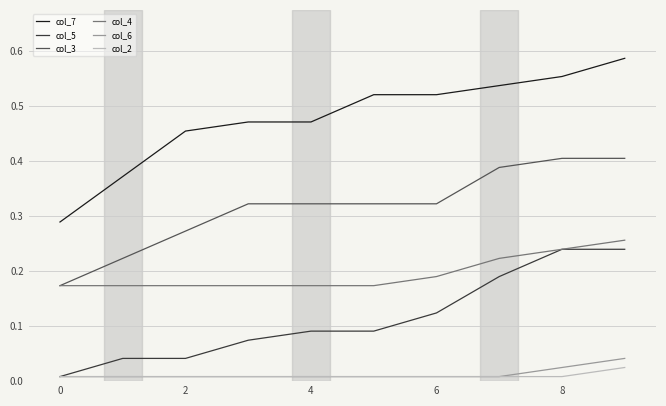

True or false: col_2 and col_7 cross at least once.

False